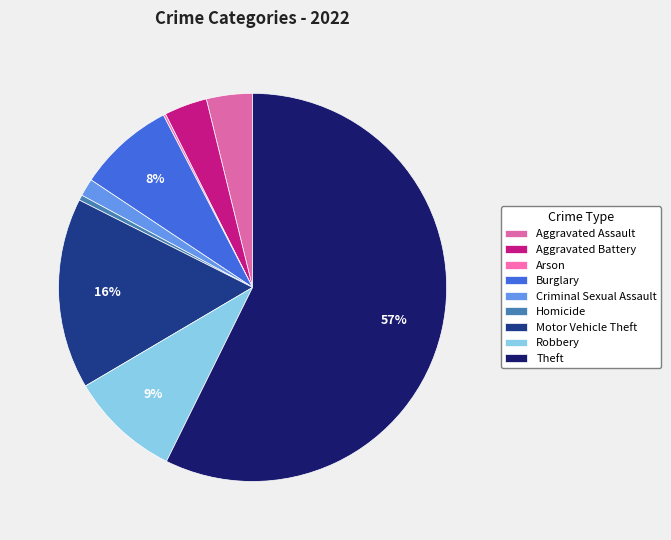

Combined, what portion of the pie is Robbery and Theft?

66.5%